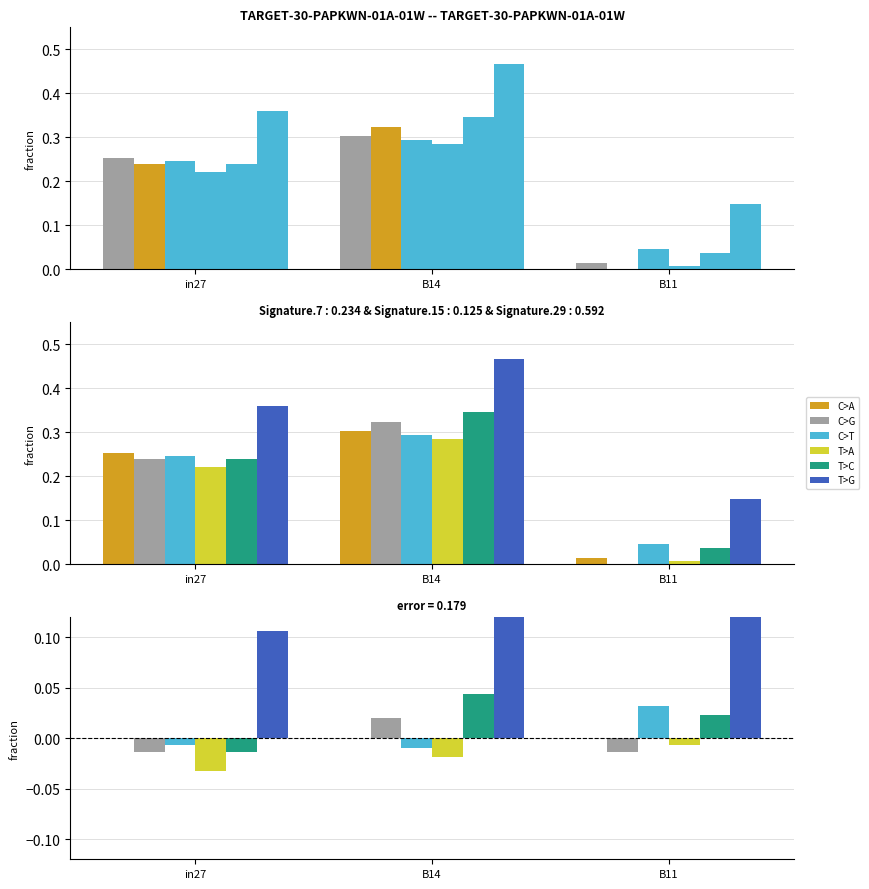

How many bars are there in total?

18